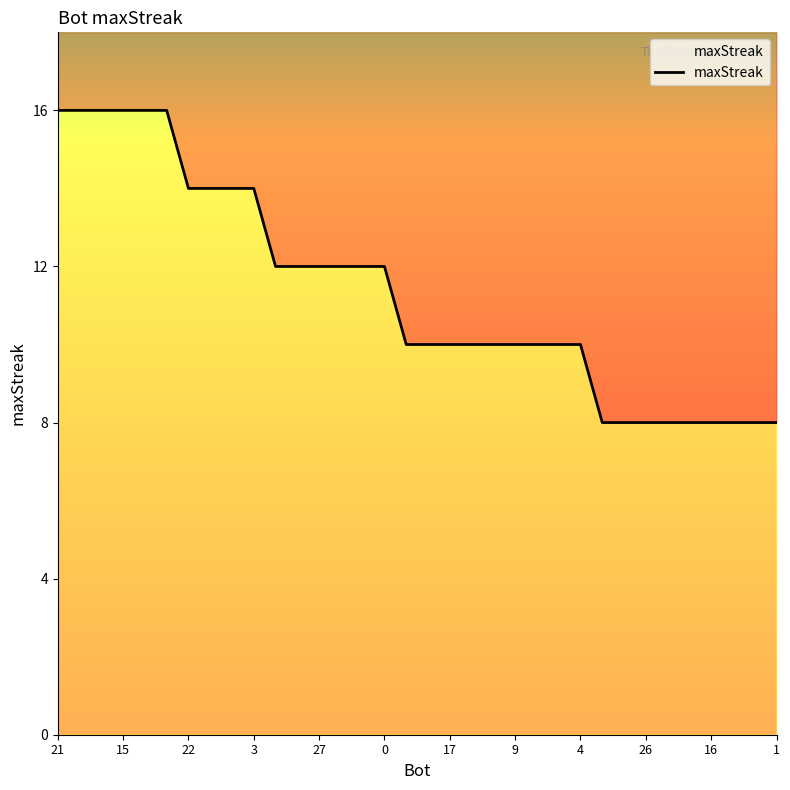

What is the smallest value displayed?

8